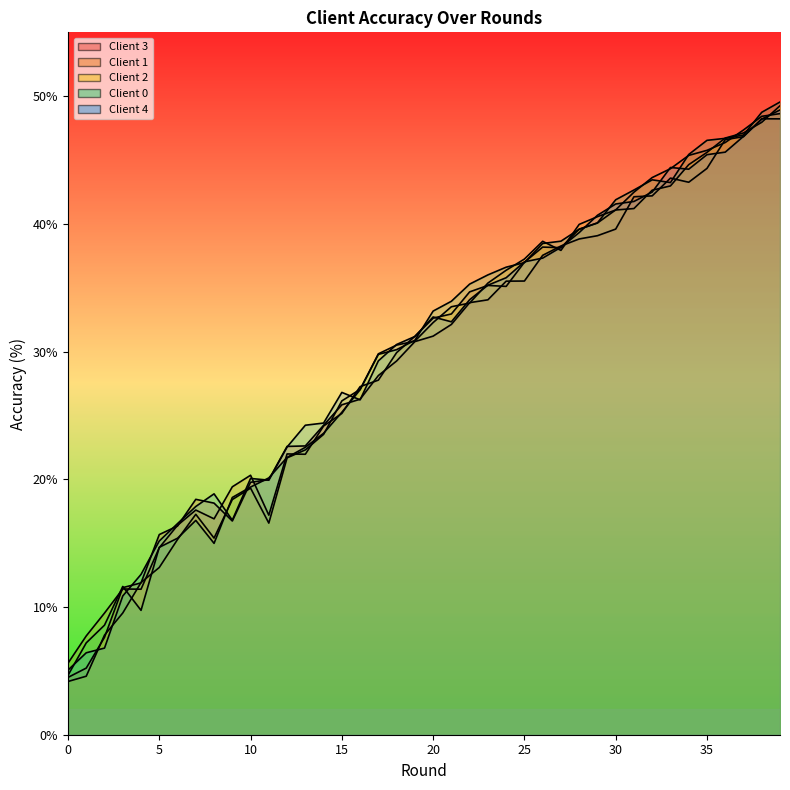

Between 33 and 37, which is larger?

37